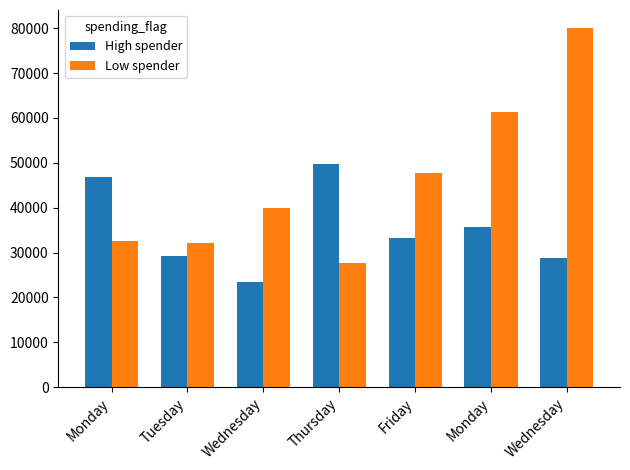

Is it true that Low spender equals 47703 at Friday?

True